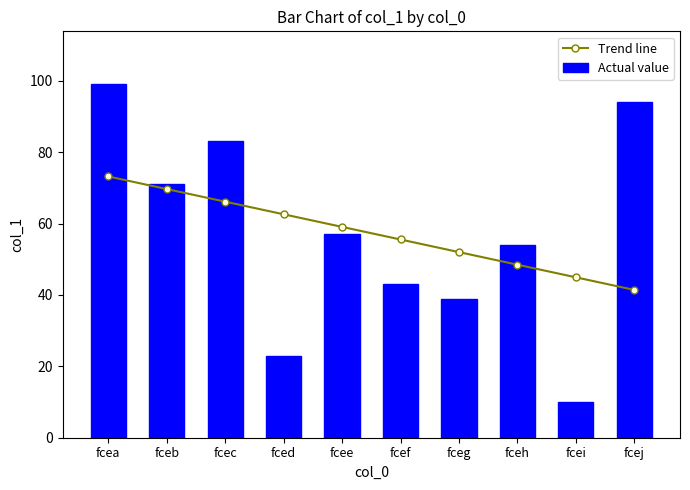

Between fcec and fcee, which is larger?

fcec